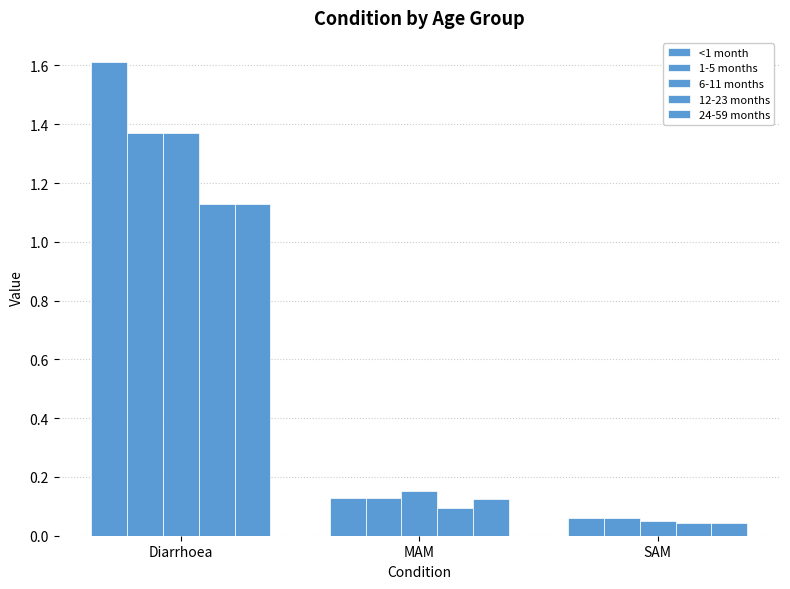

What is the value of the <1 month bar at the 1st from the left?

1.6